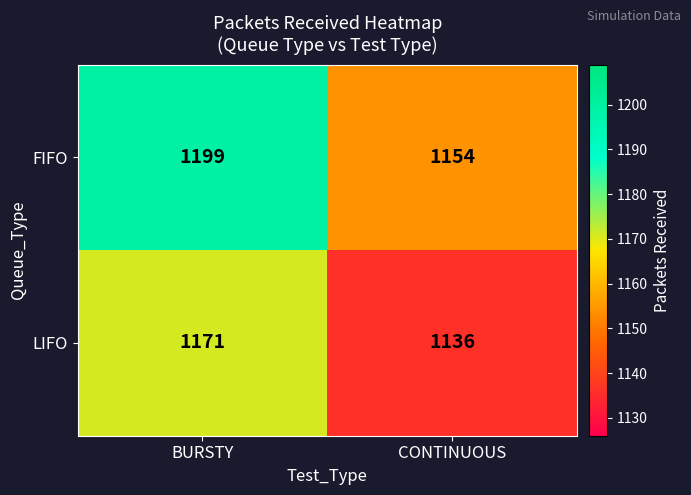

True or false: FIFO has a value of 1989 at BURSTY.

False